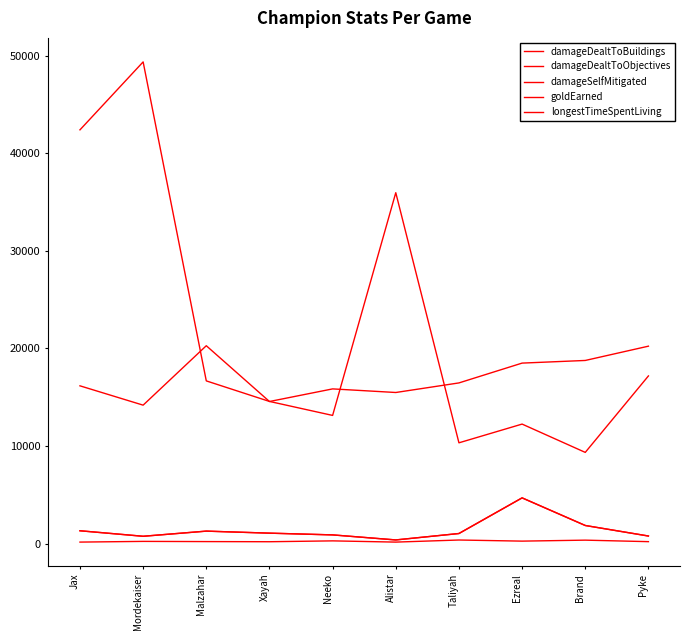

Does the chart display data point markers on the line(s)?

No